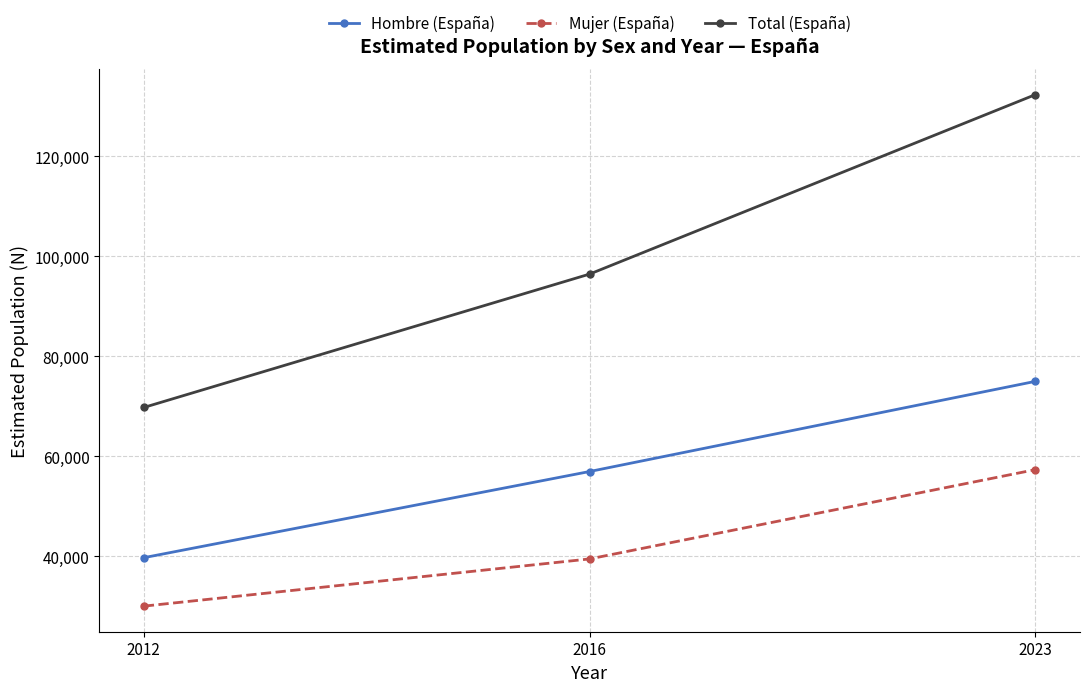

List the series in order of their overall mean, highest first.

Total (España), Hombre (España), Mujer (España)